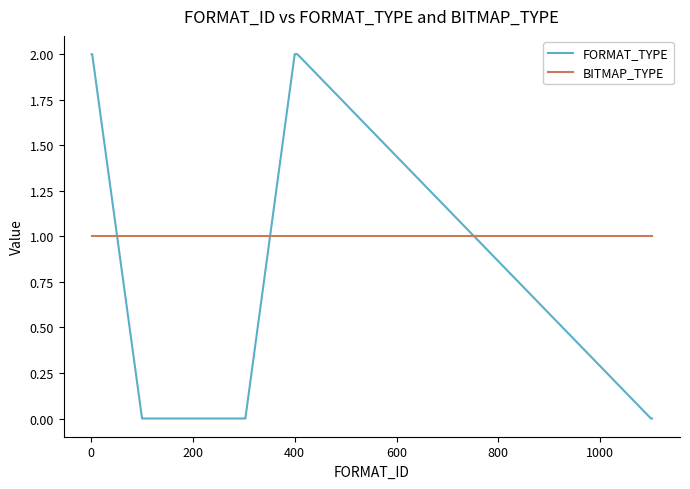

List the series in order of their overall mean, lowest first.

FORMAT_TYPE, BITMAP_TYPE